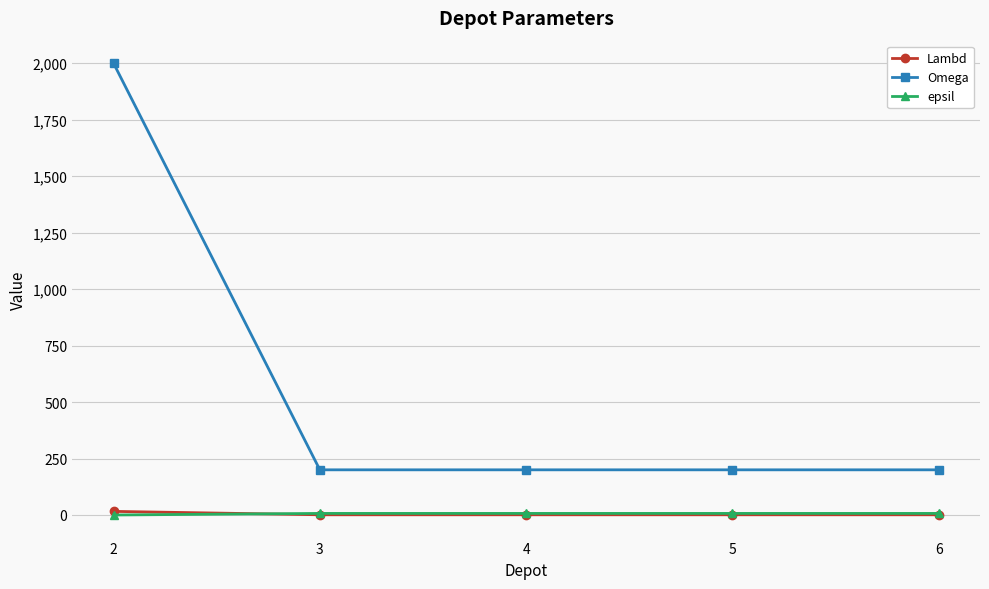

Is the value of Omega at 5 greater than the value of epsil at 5?

Yes